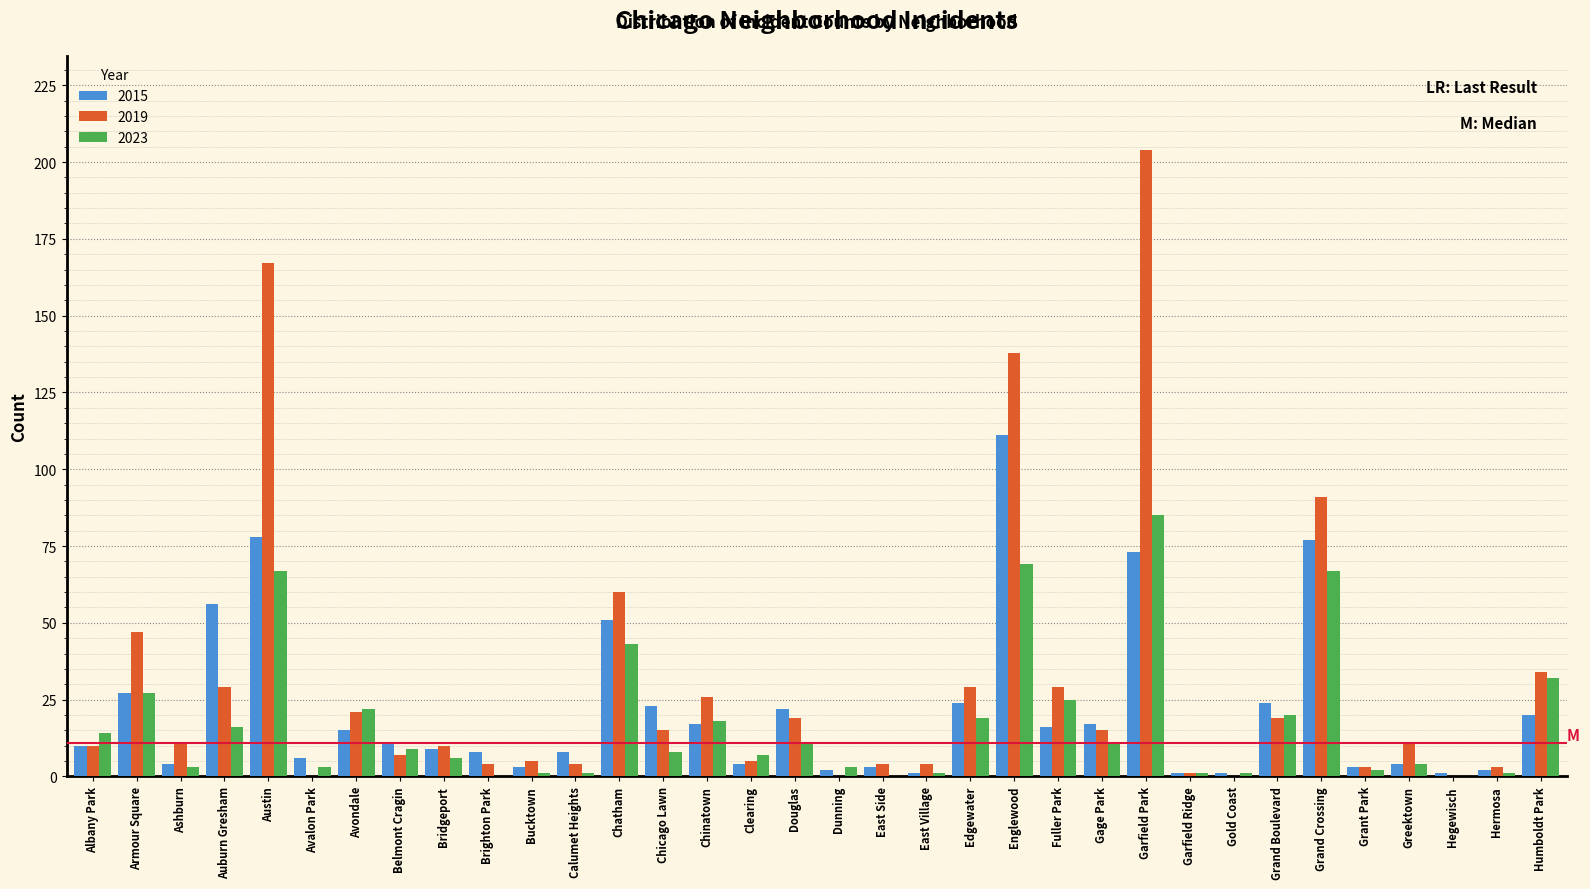

What is the maximum value for 2015?

111